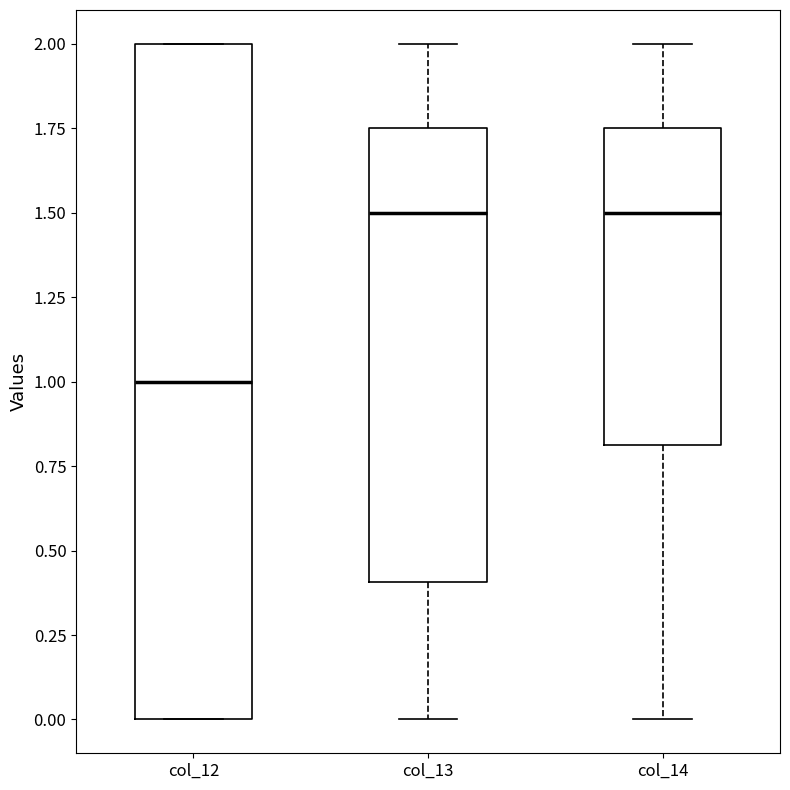

Reading left to right, transcribe this box plot: for each box, give where its median line is, the range the box spans, and where its two whiskers end, as read against the y-axis. The values are not printed on the chart, so give them approximately, as read against the axis.

col_12: median 1.00, box 0.00 to 2.00, whiskers 0.00 to 2.00
col_13: median 1.50, box 0.40 to 1.75, whiskers 0.00 to 2.00
col_14: median 1.50, box 0.80 to 1.75, whiskers 0.00 to 2.00